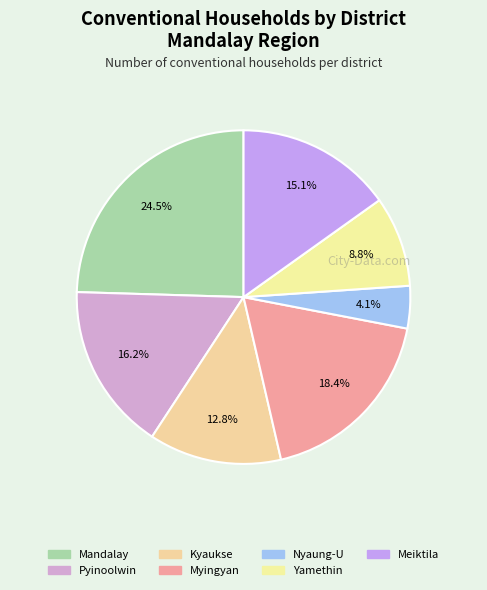

Count the number of slices in the pie.

7